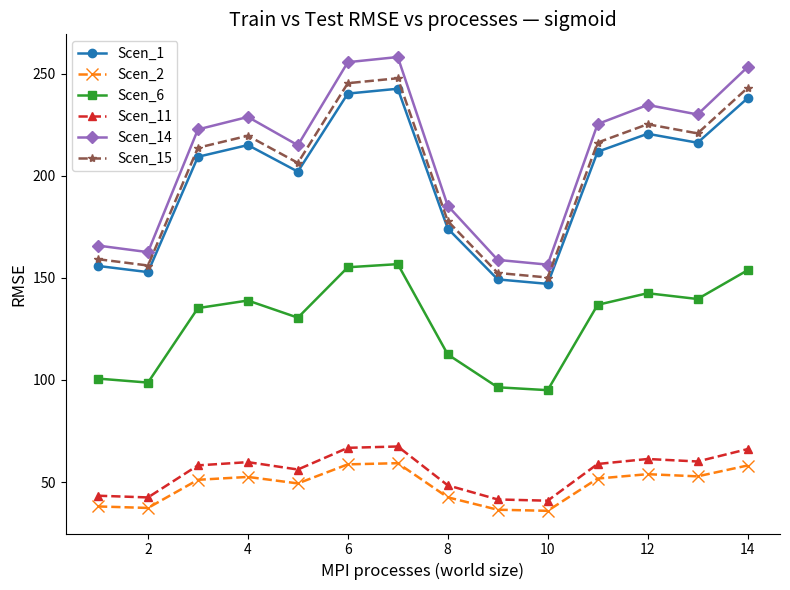

What is the difference between the maximum and minimum values in the Scen_1 series?

95.6